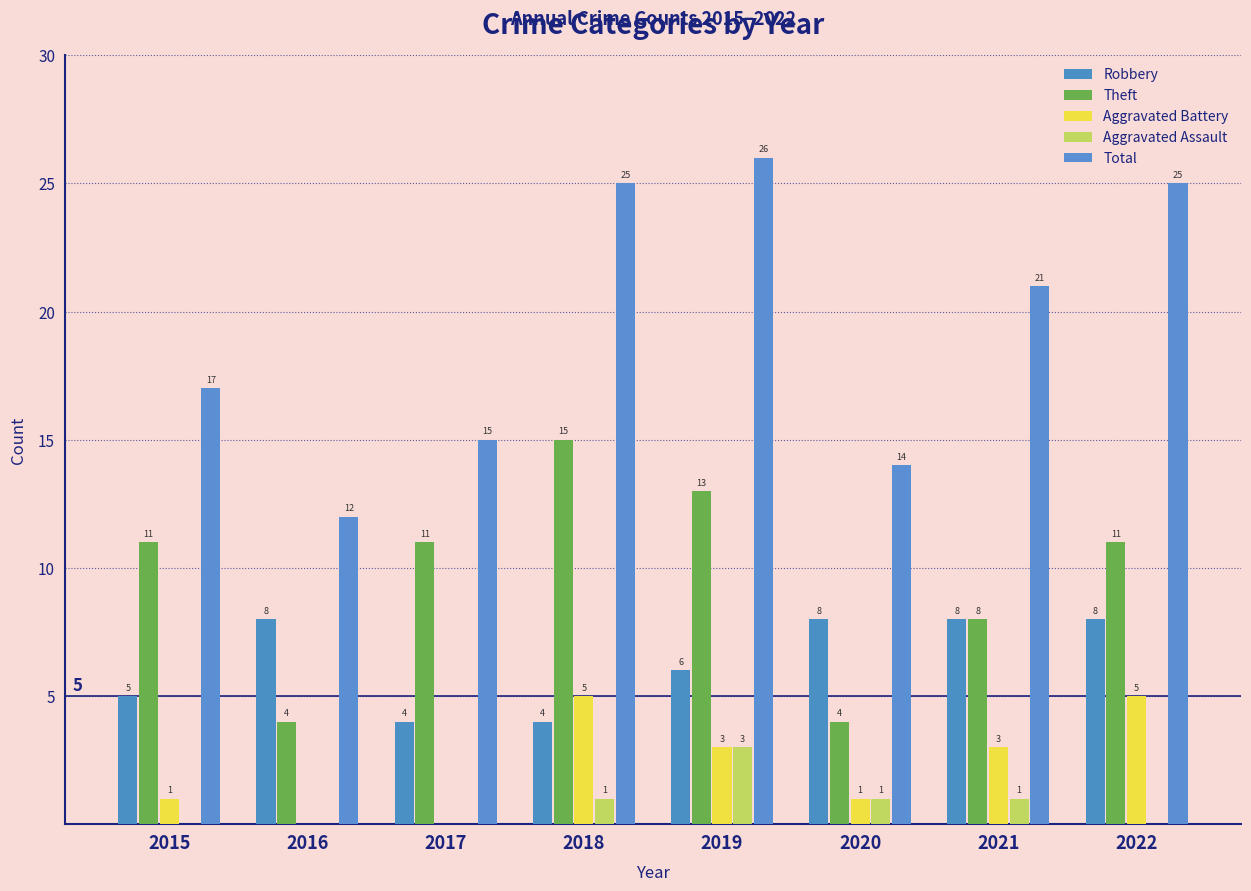

Where is Theft nearest to the value 9?

2021